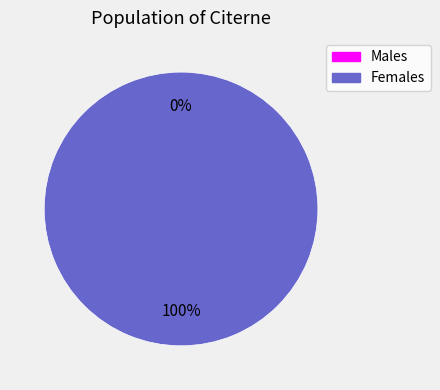

Is there any slice that represents more than half of the pie?

Yes